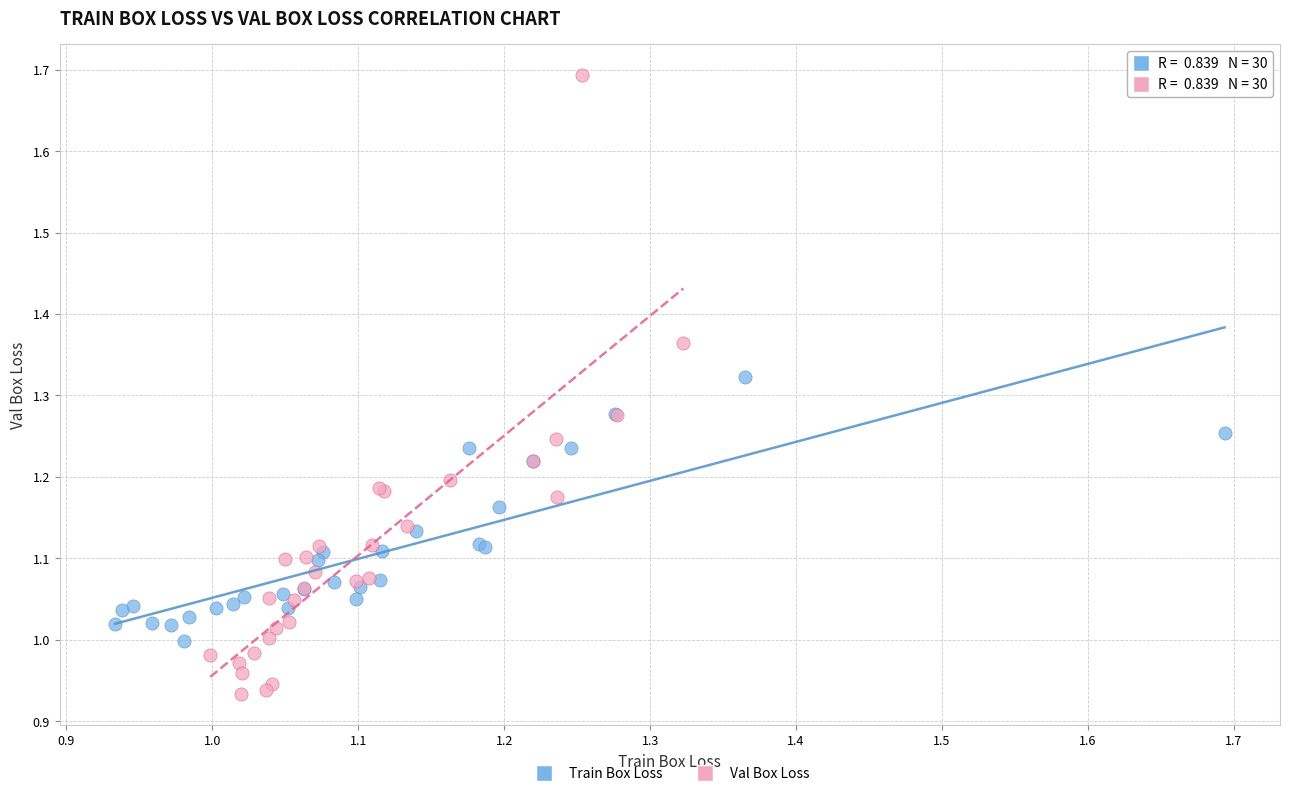

Which series has the widest spread of Y values?

Val Box Loss